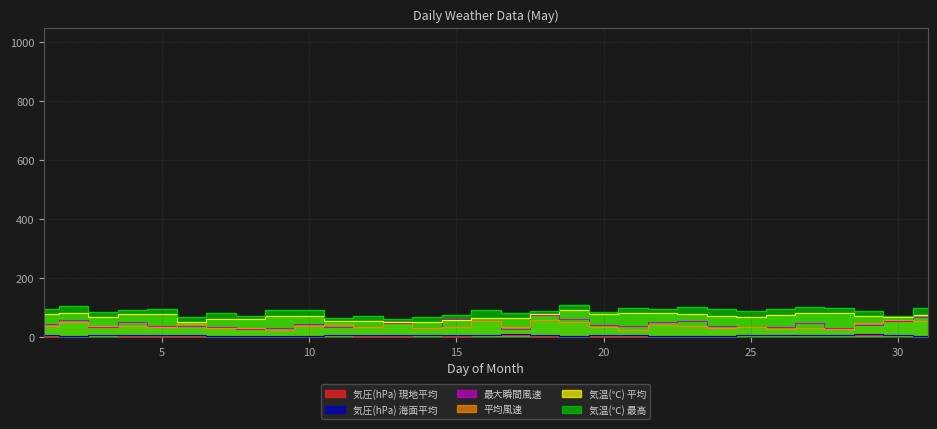

How many data points in 気温(℃) 最高 are above 90?

19